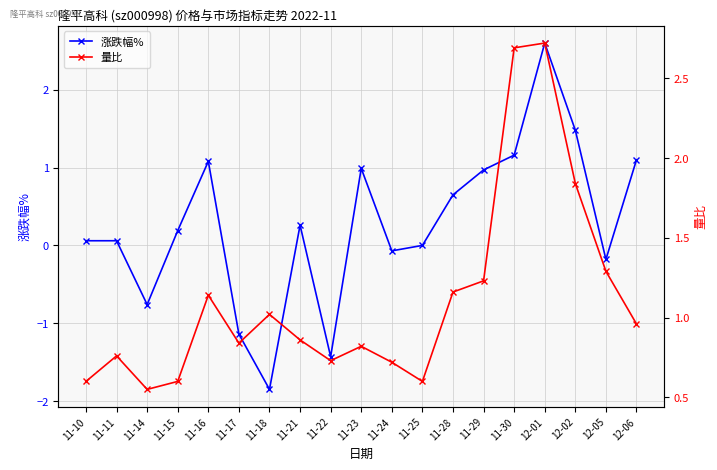

What is the value of the 涨跌幅% point at the 4th from the left?

0.2